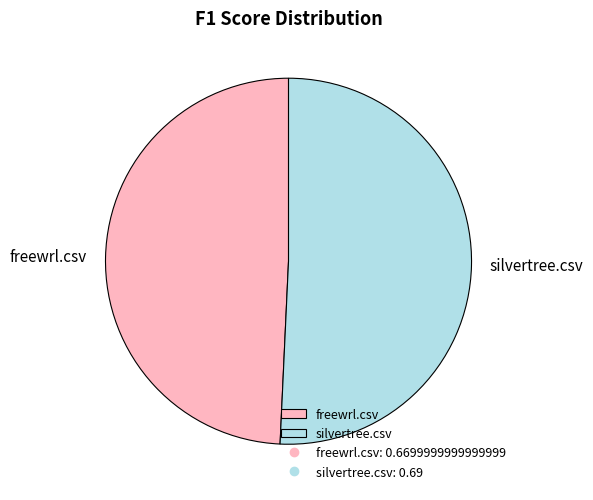

What is the smallest slice in the pie chart?

freewrl.csv